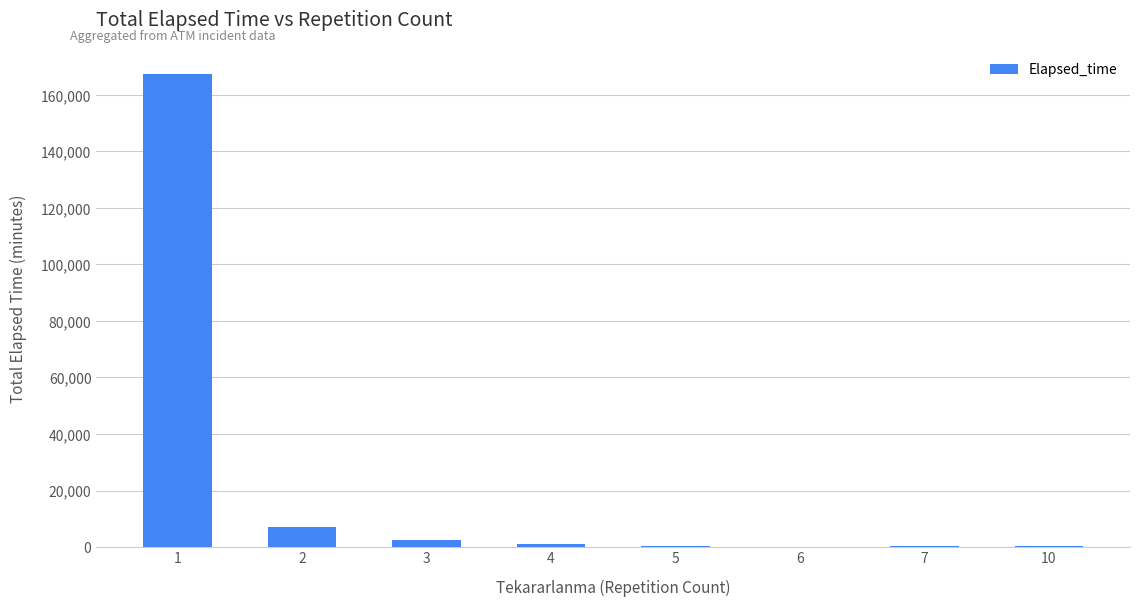

The value at 2 is 7105. True or false?

True